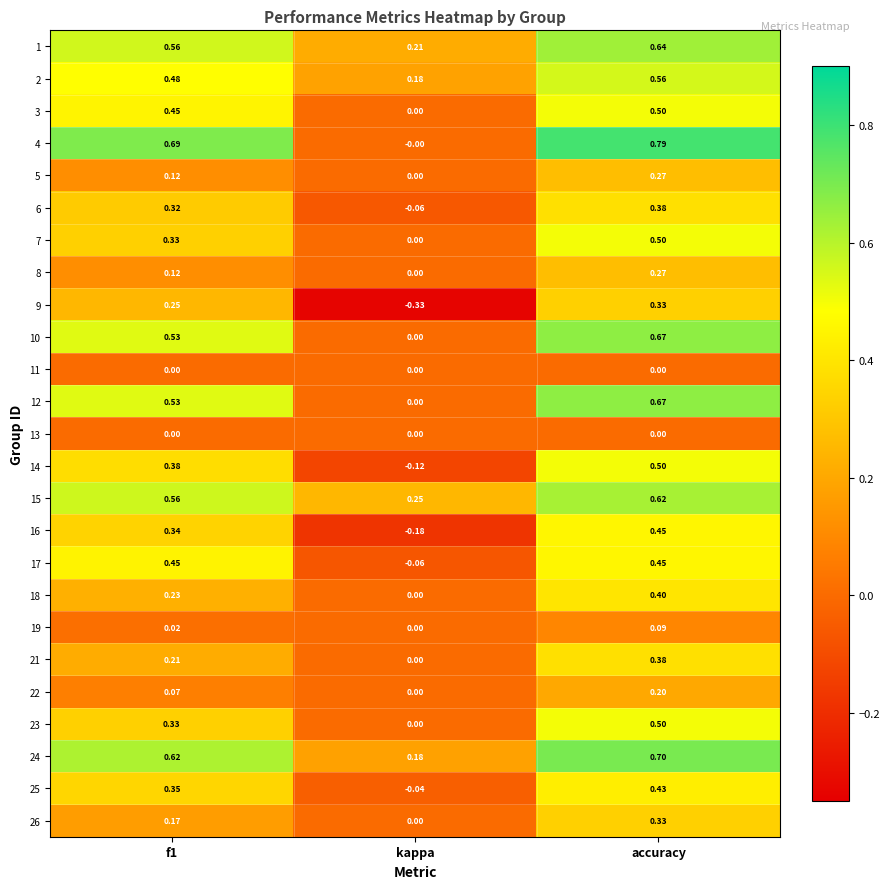

At which label does 21 reach its peak?

accuracy